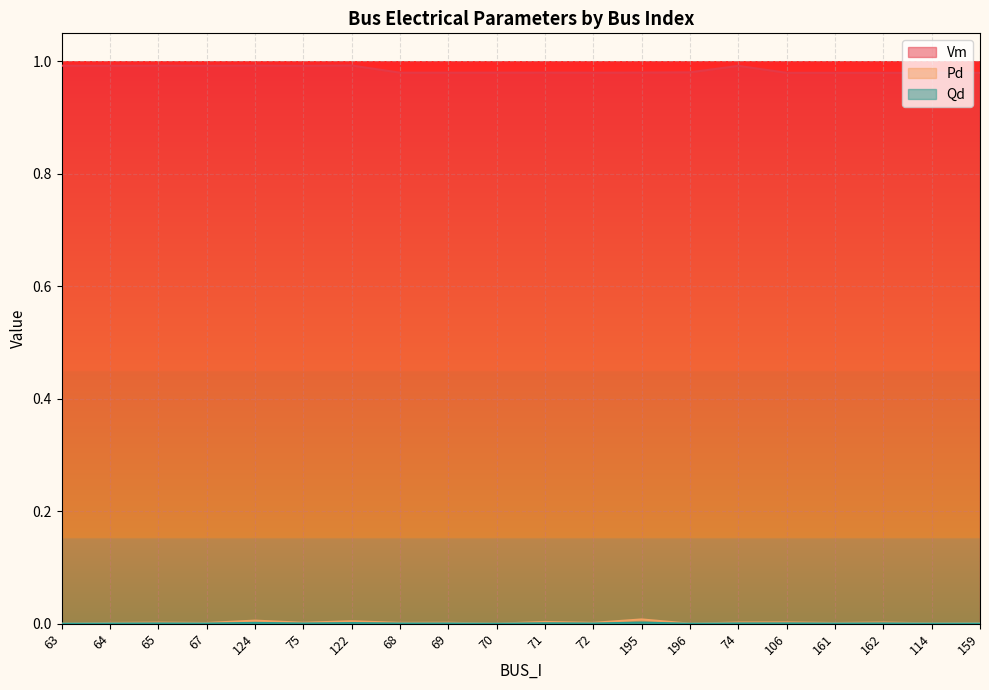

Which series has the largest range (max minus min)?

Vm